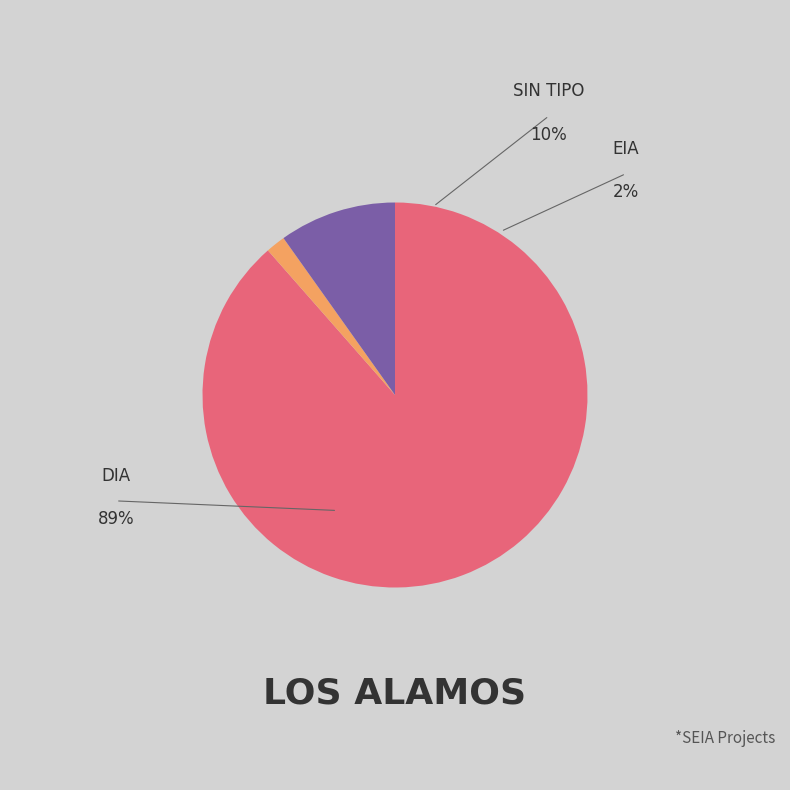

Is there any slice that represents more than half of the pie?

Yes